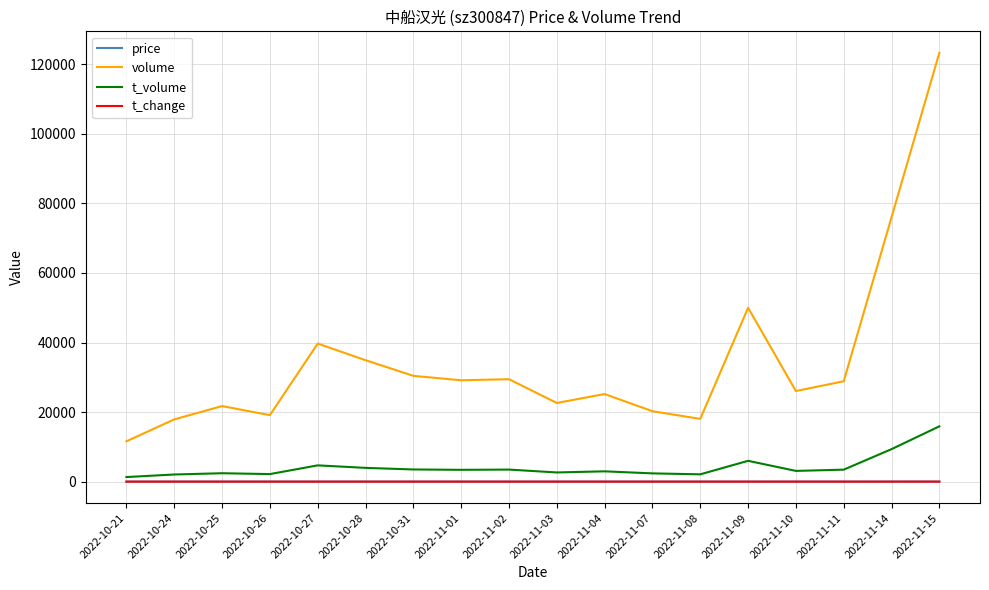

In volume, how many points are lower than both neighbors (excluding endpoints)?

5